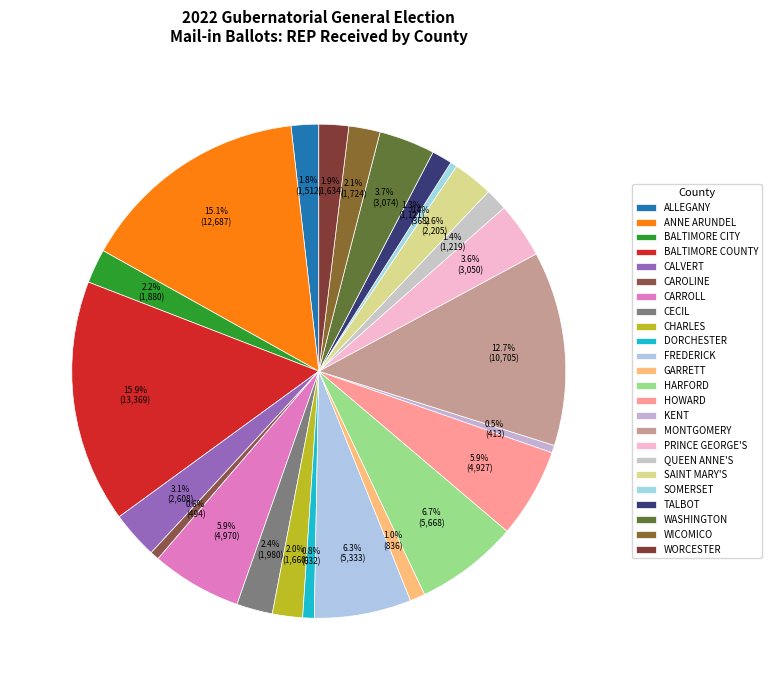

What is the ratio of the value at QUEEN ANNE'S to the value at WICOMICO?

0.7